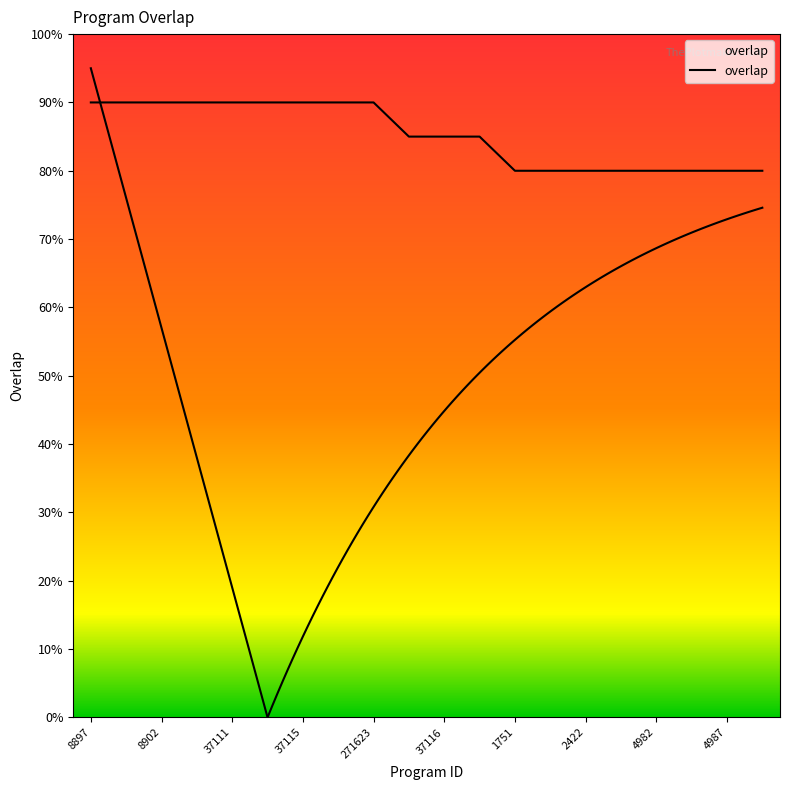

What is the label of the 16th point from the right?

37111